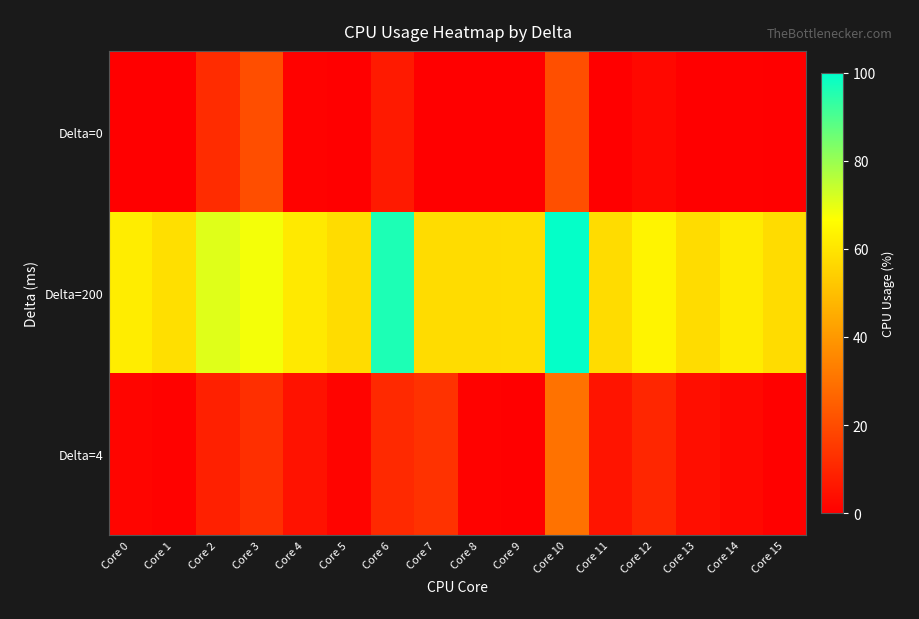

At which category is the sum across all series the highest?

Core 10